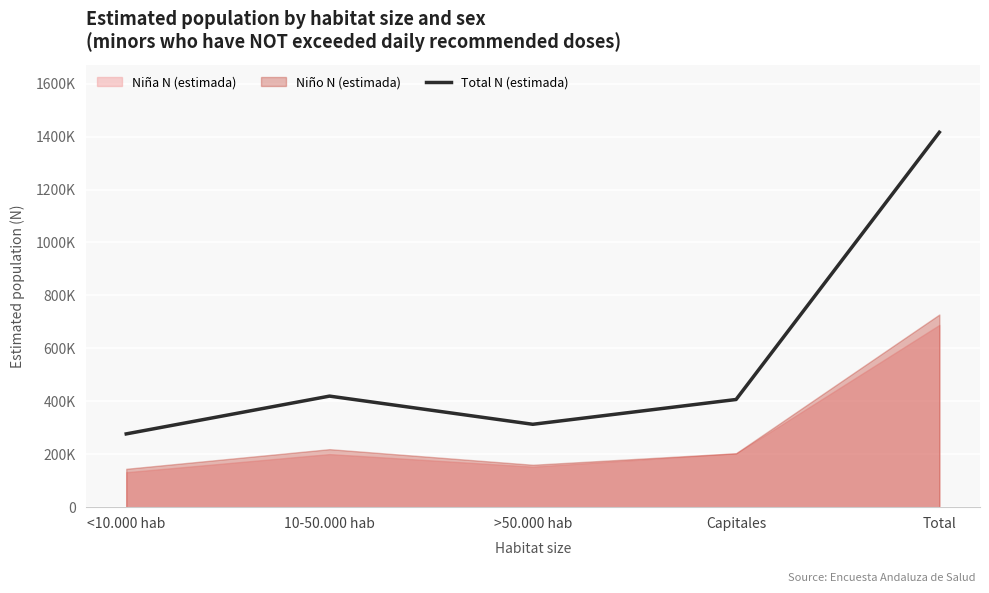

At which category does the data reach its first local peak?

10-50.000 hab